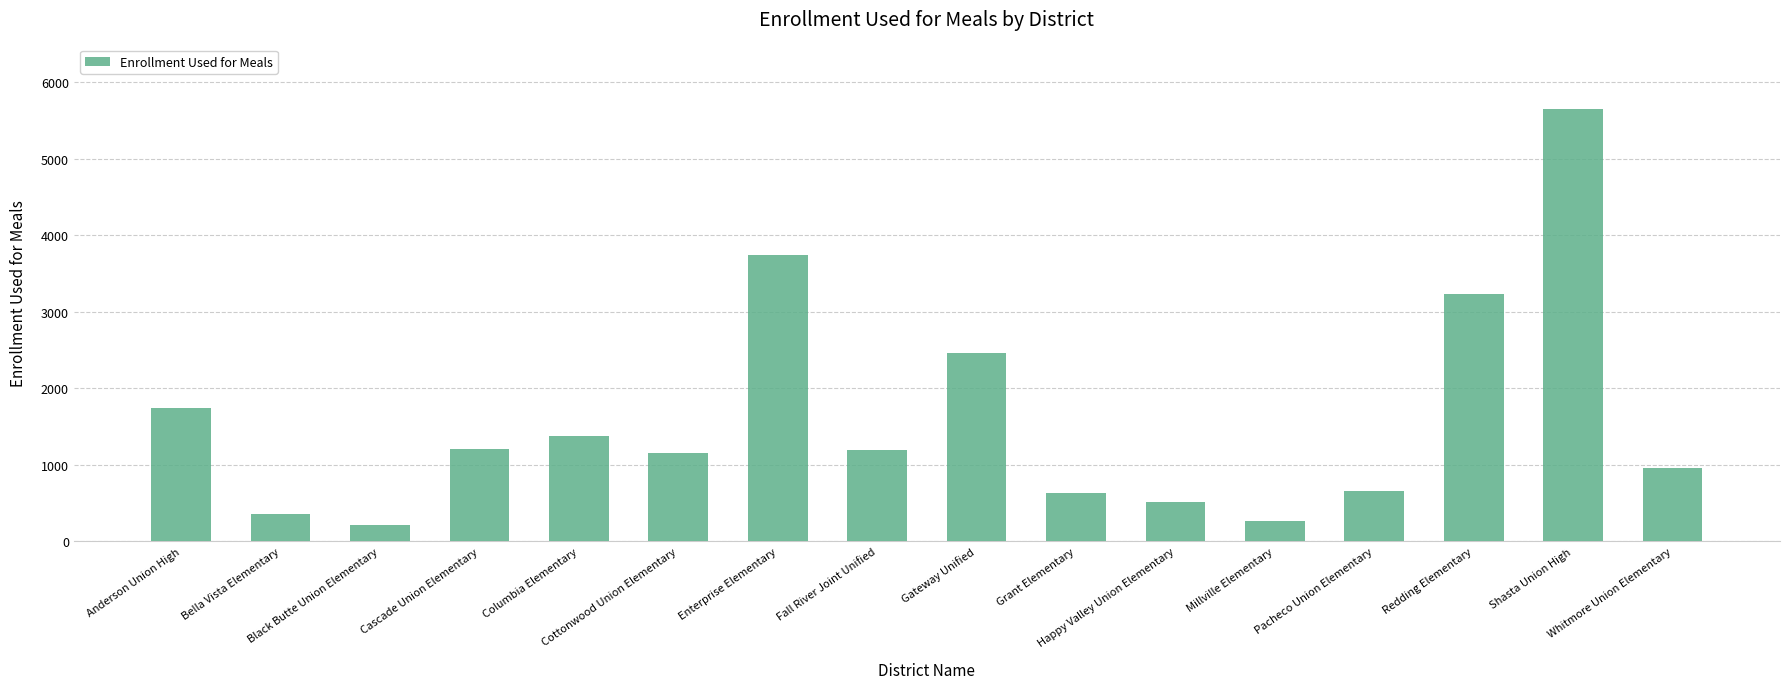

Which label corresponds to the smallest value in the chart?

Black Butte Union Elementary